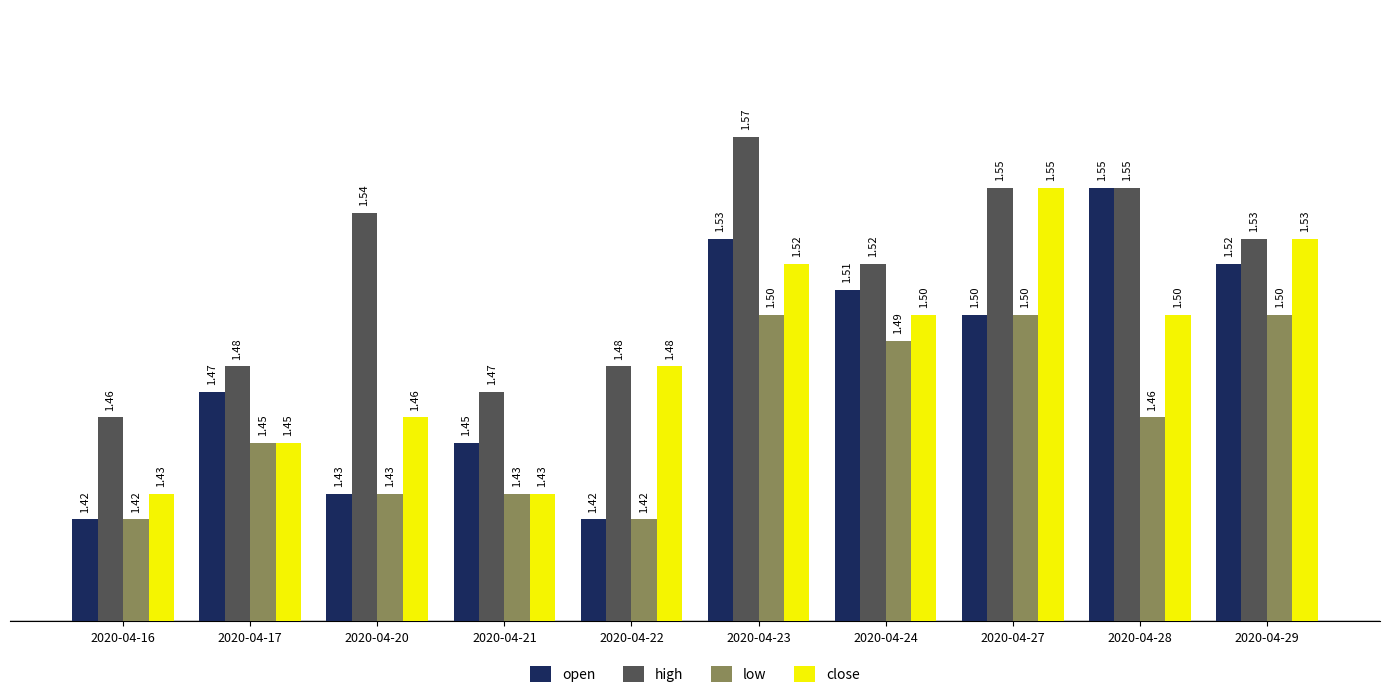

How many bars are there in each group?

4